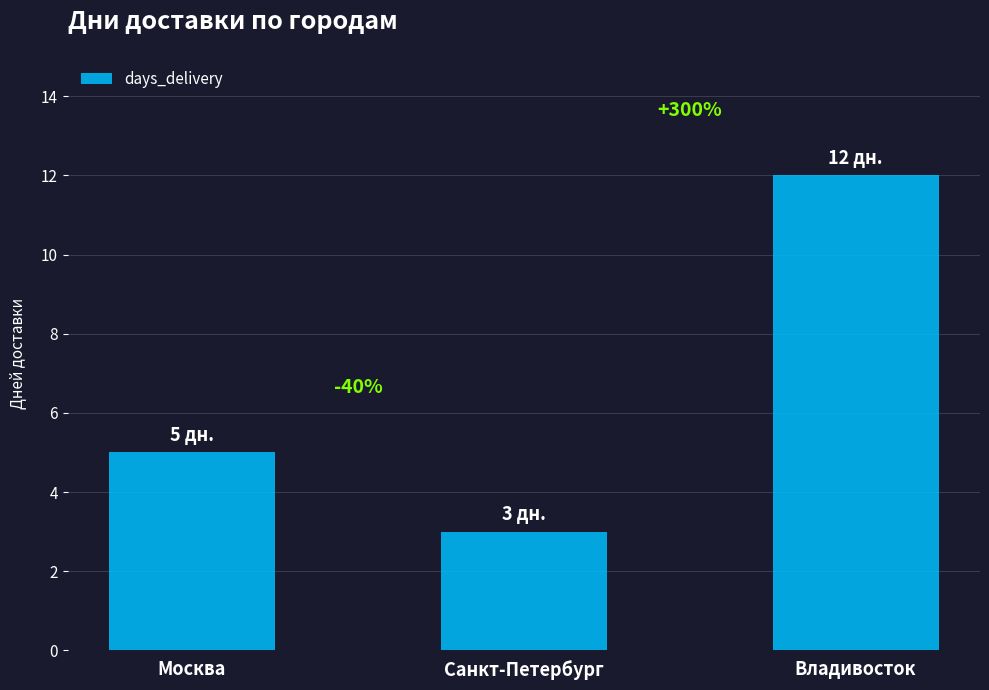

Where is the data nearest to the value 7?

Москва